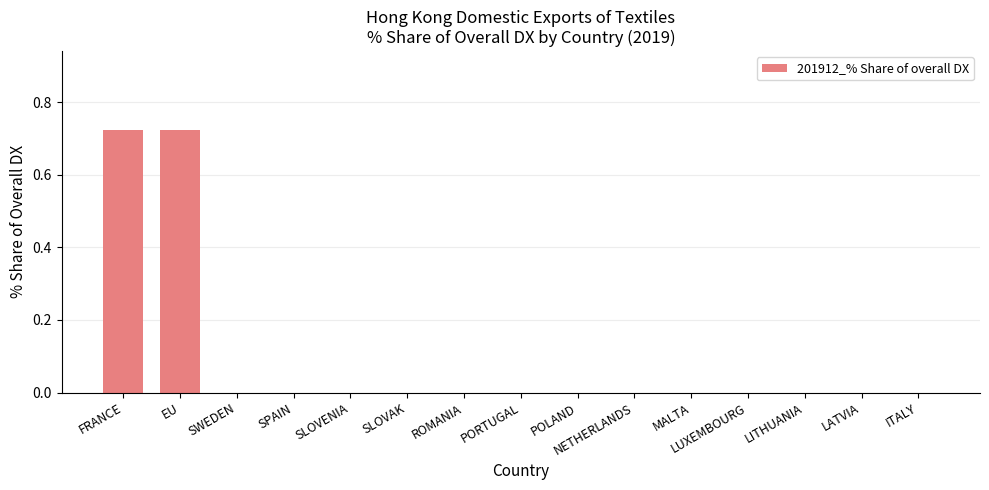

The chart shows a value of 0.0 at SLOVAK. True or false?

True